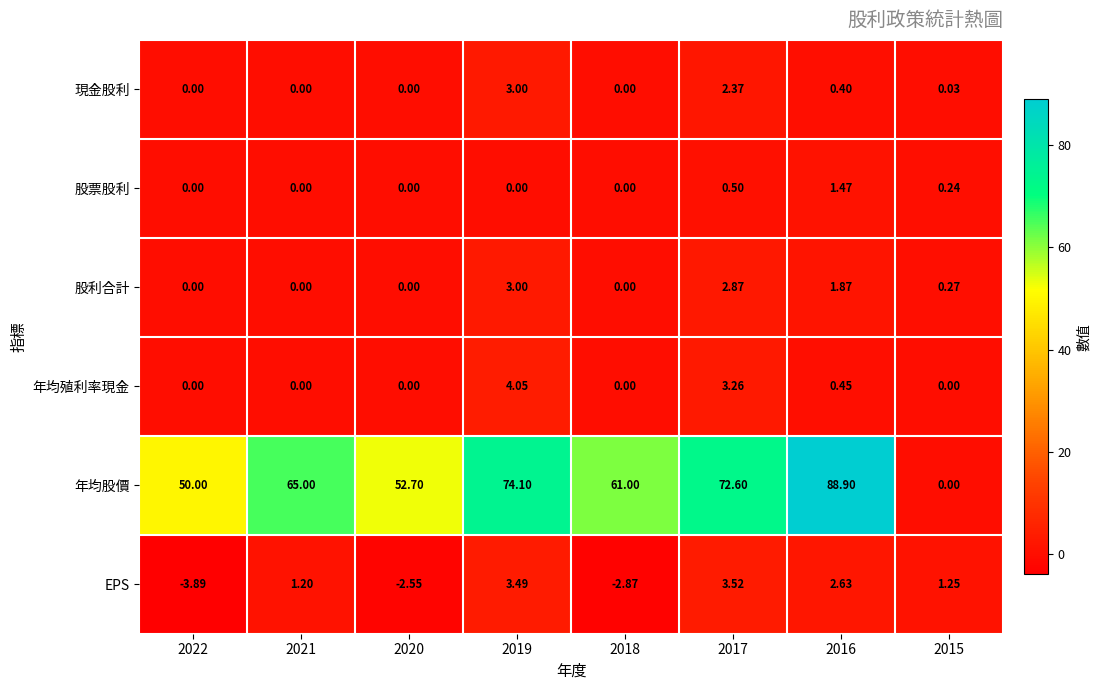

Which series has the largest total across all categories?

年均股價